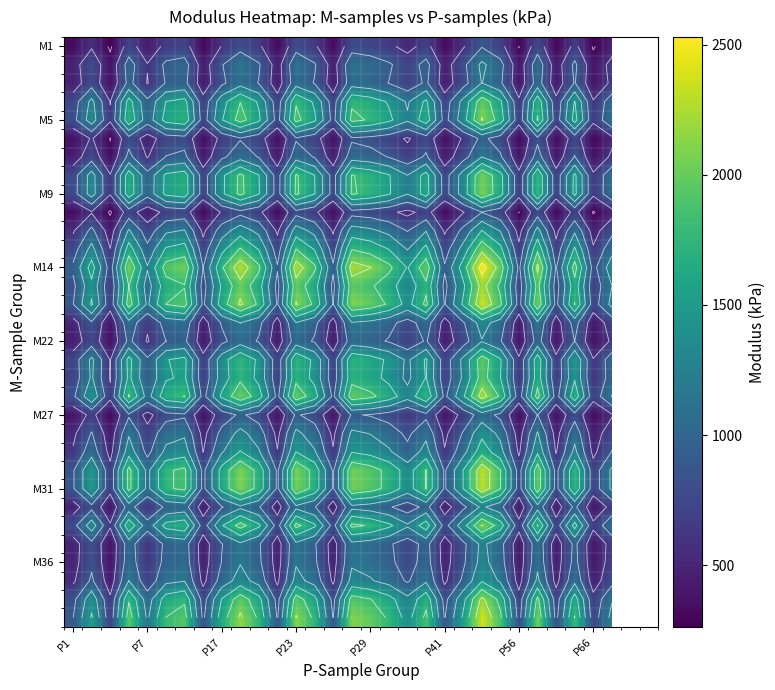

What is the minimum value shown in the chart?

262.7